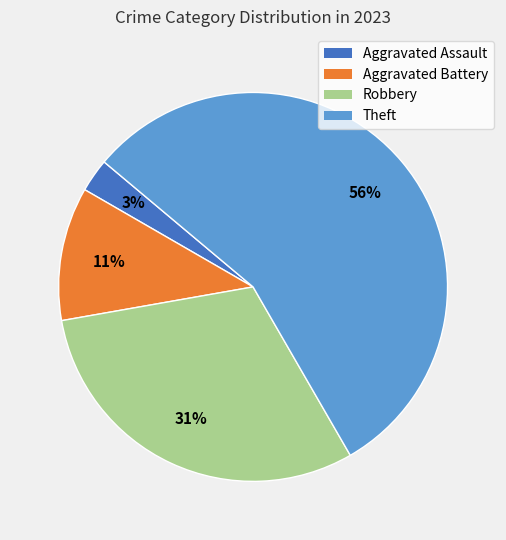

Which category has the smallest portion of the pie?

Aggravated Assault